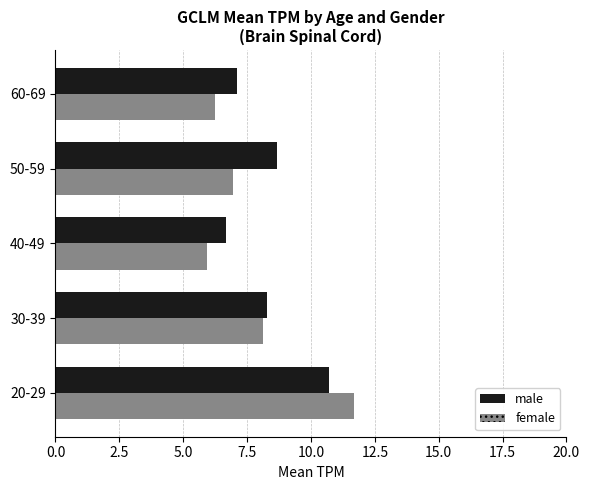

What is the difference between the highest and lowest values at 40-49?

0.7